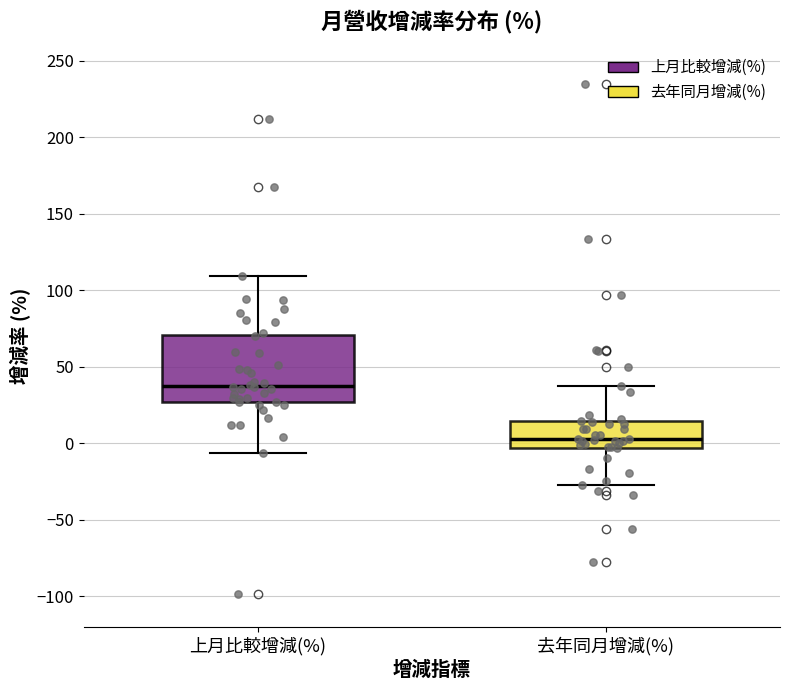

Comparing the boxes themselves (not the whiskers), which one is the tallest?

上月比較增減(%)